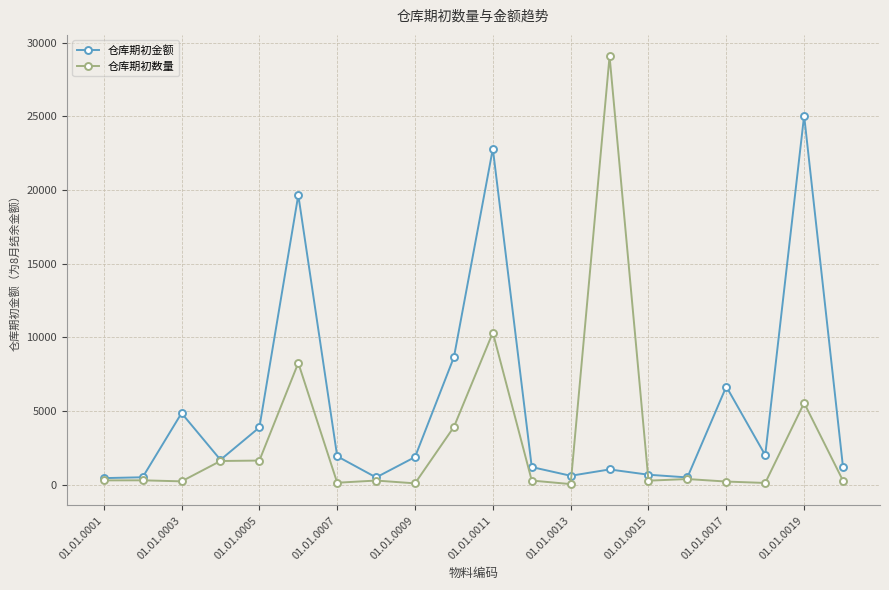

What is the value of the 仓库期初数量 point at the 19th from the left?

5543.0